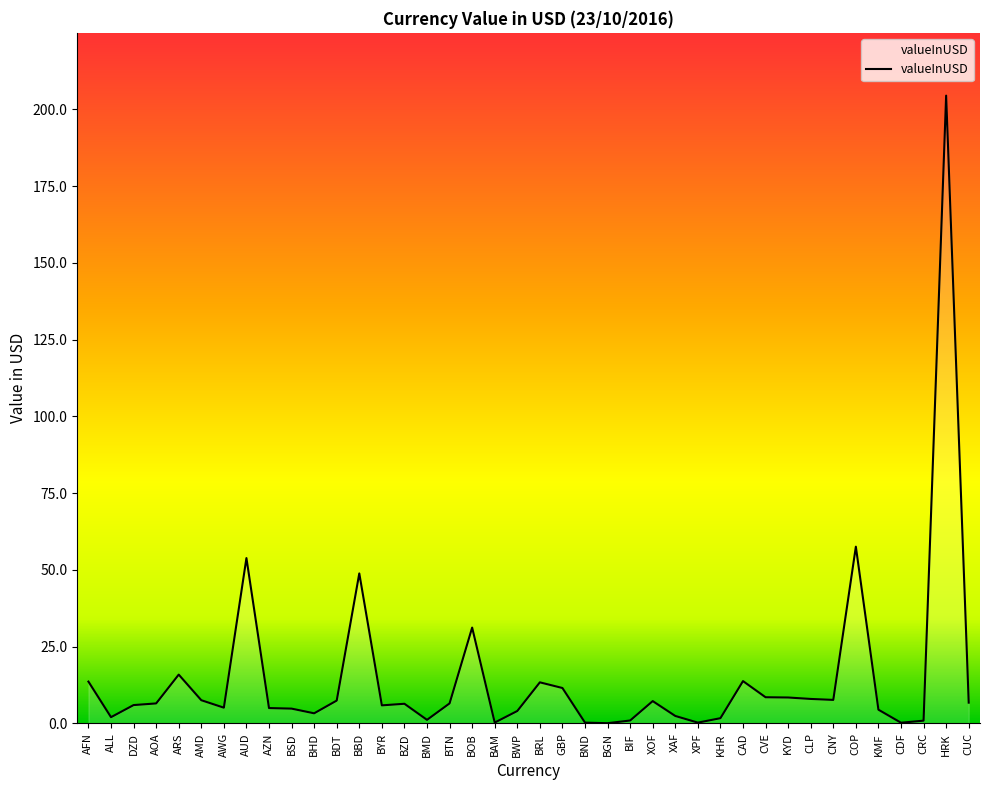

What is the change in value from GBP to BND?

-11.3